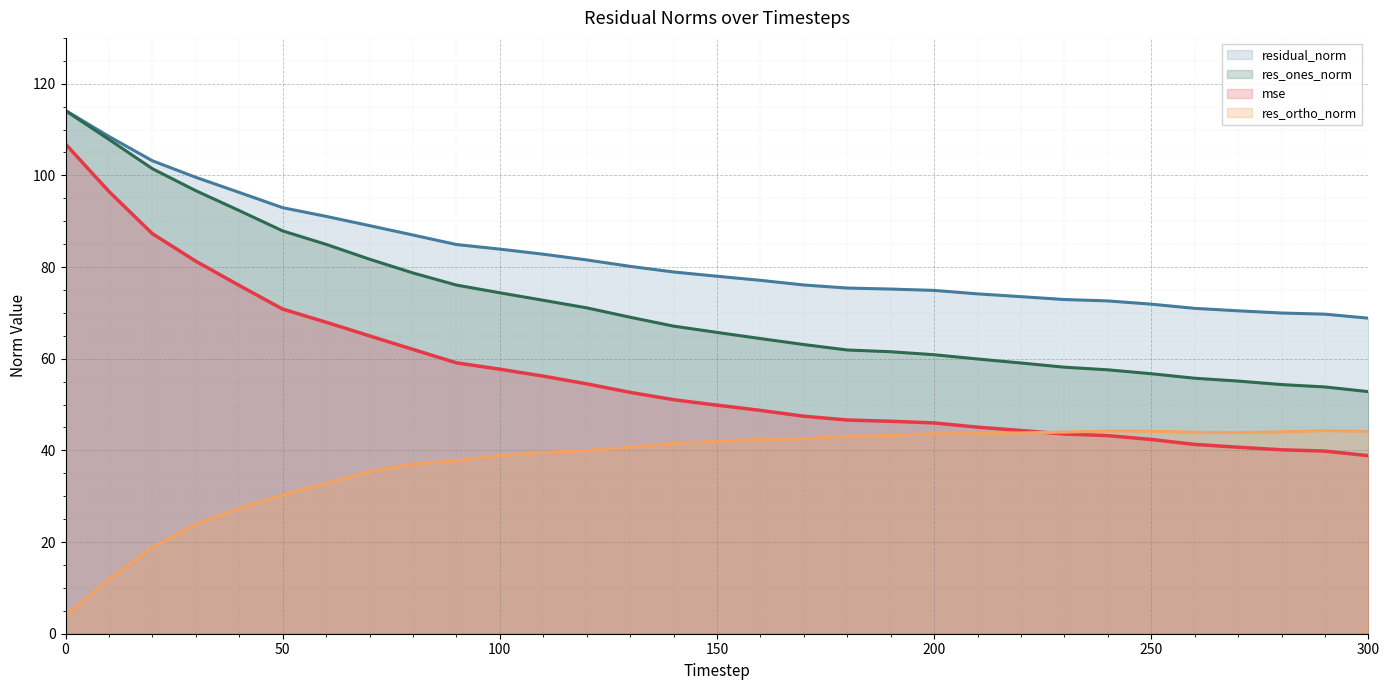

Rank the series by their average value, from highest to lowest.

residual_norm, res_ones_norm, mse, res_ortho_norm